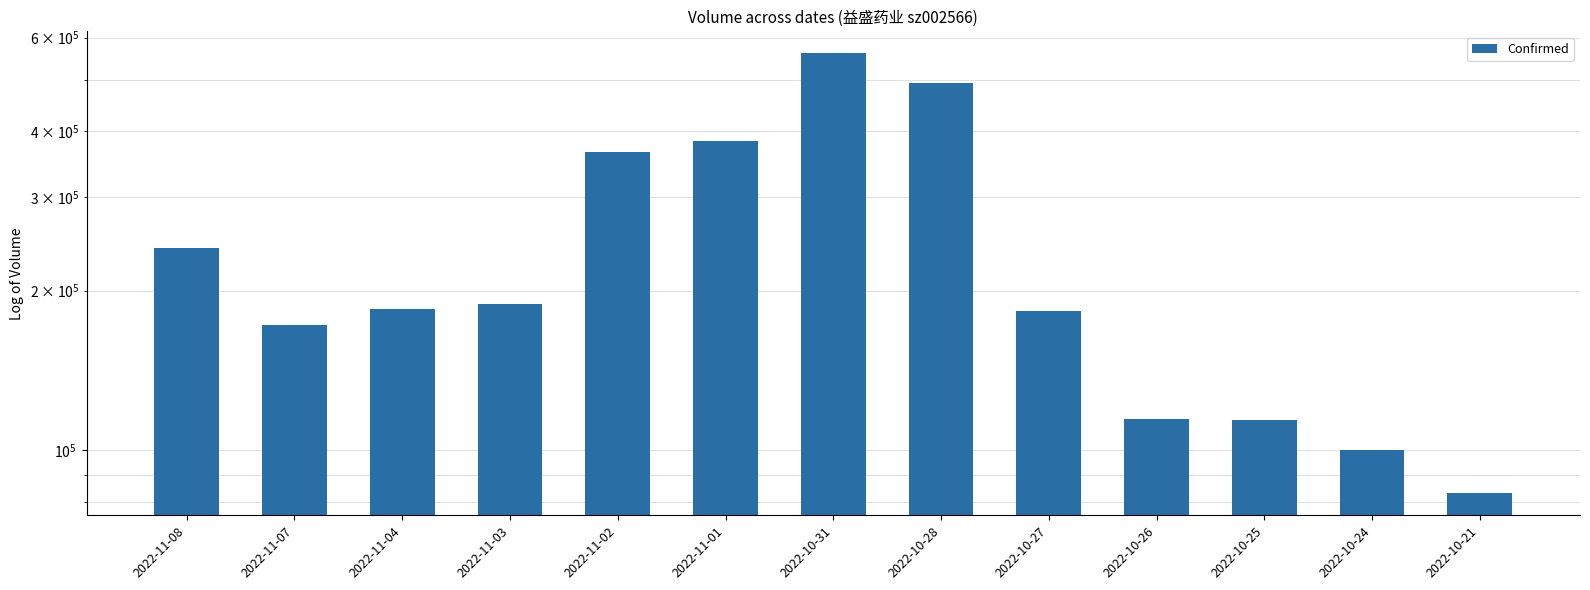

At which label is the value closest to 321713?

2022-11-02